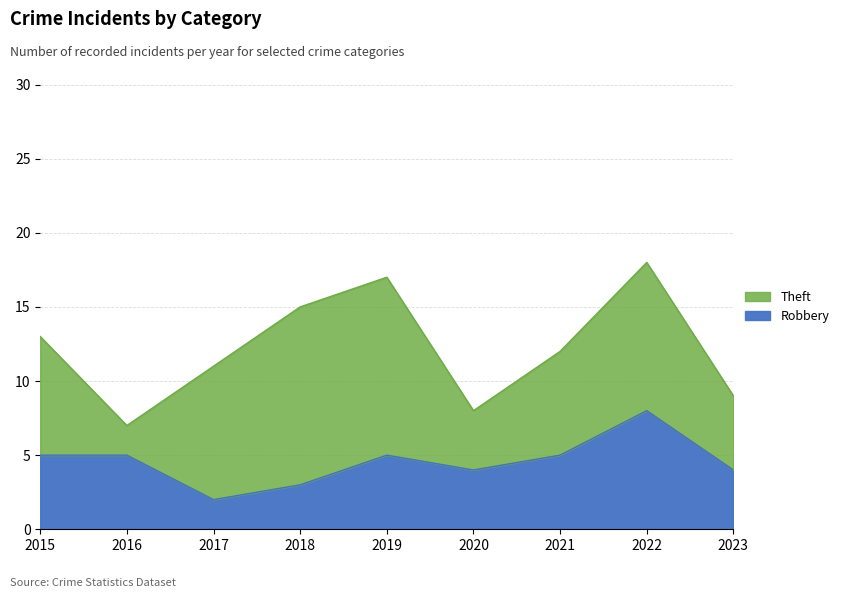

What is the average value?

5